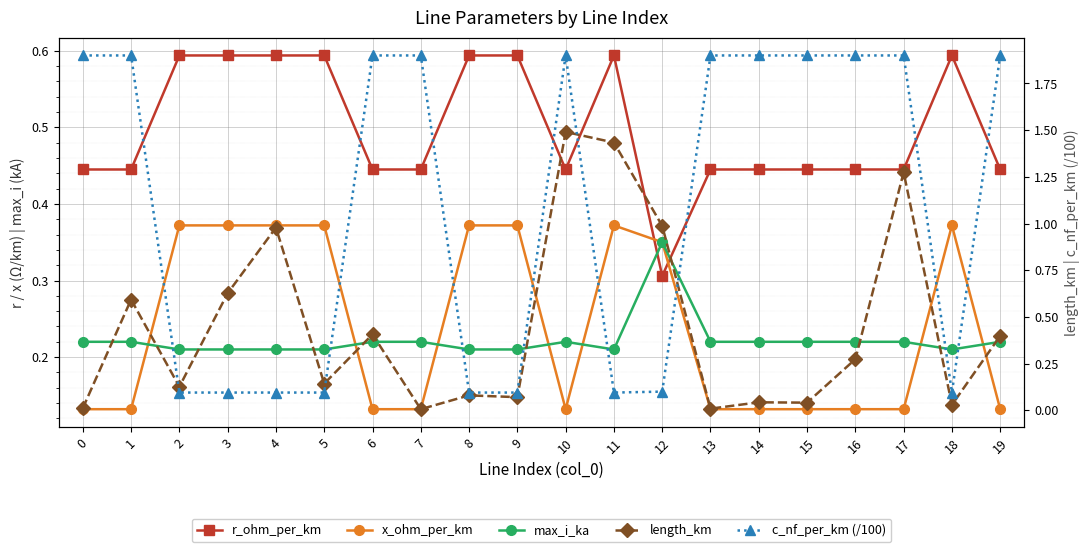

What is the total value across all series at 12?

2.1